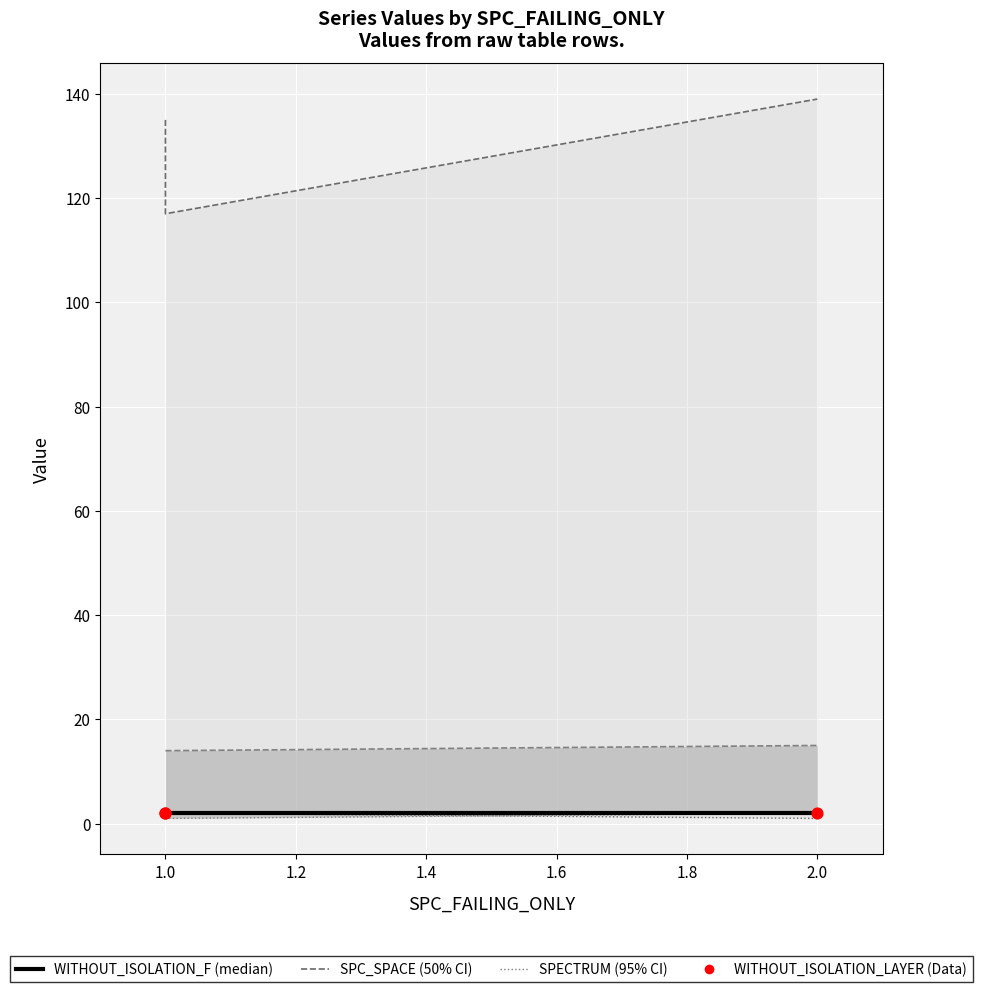

Which series has the widest spread of Y values?

SPC_SPACE_upper